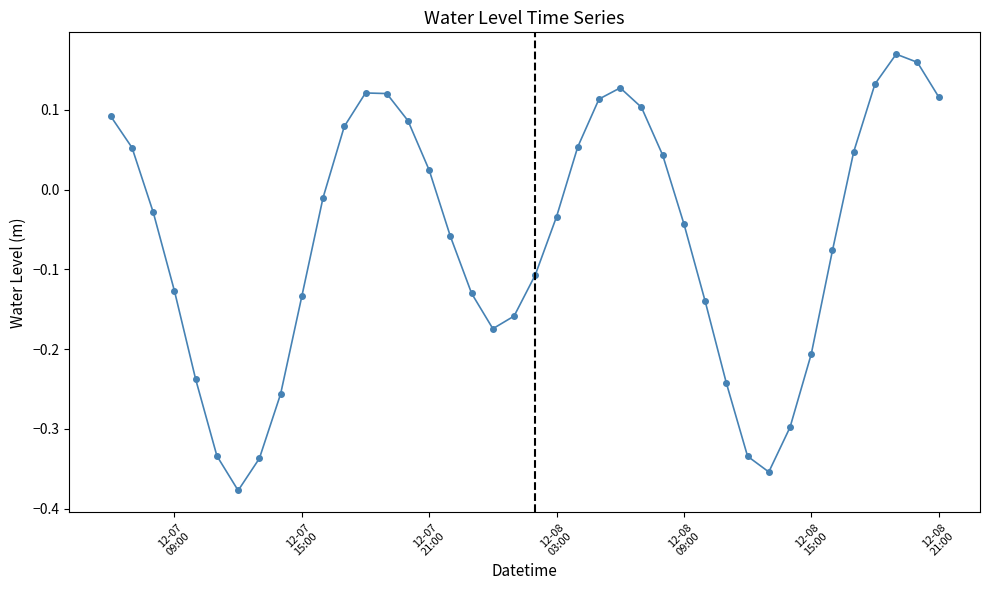

True or false: the data has more than 2 interior local peaks.

True